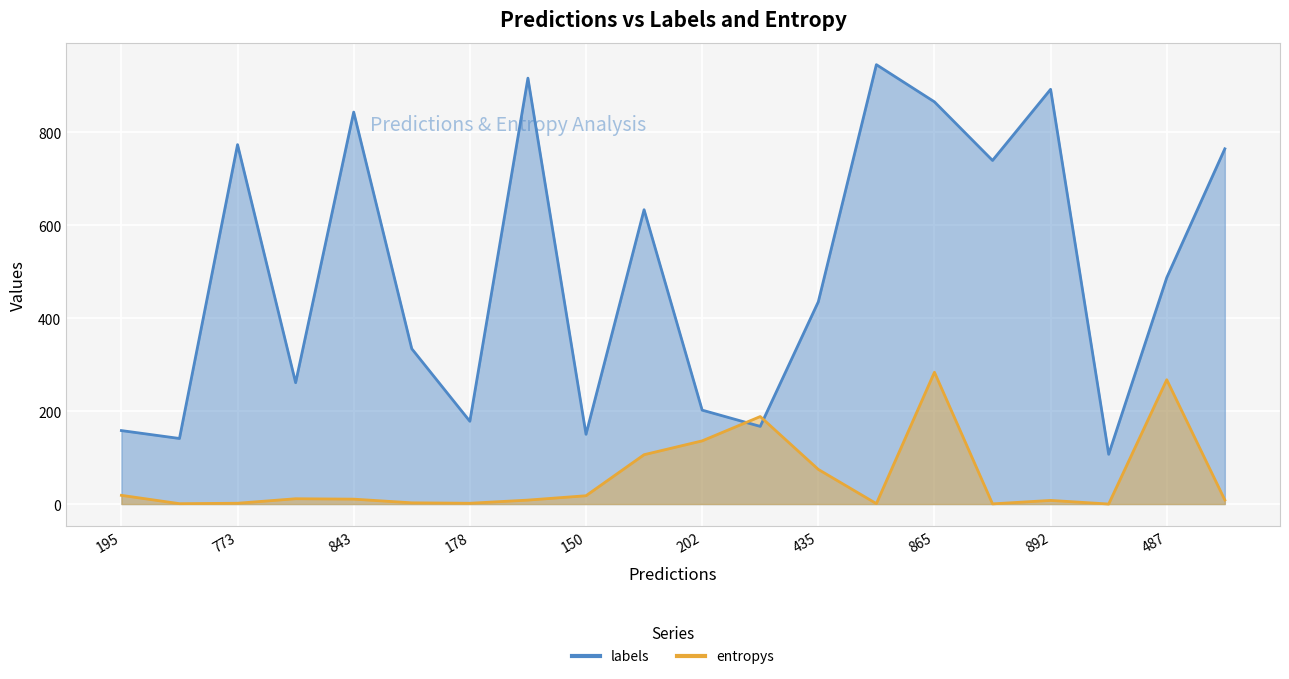

In labels, how many points are higher than both neighbors (excluding endpoints)?

6